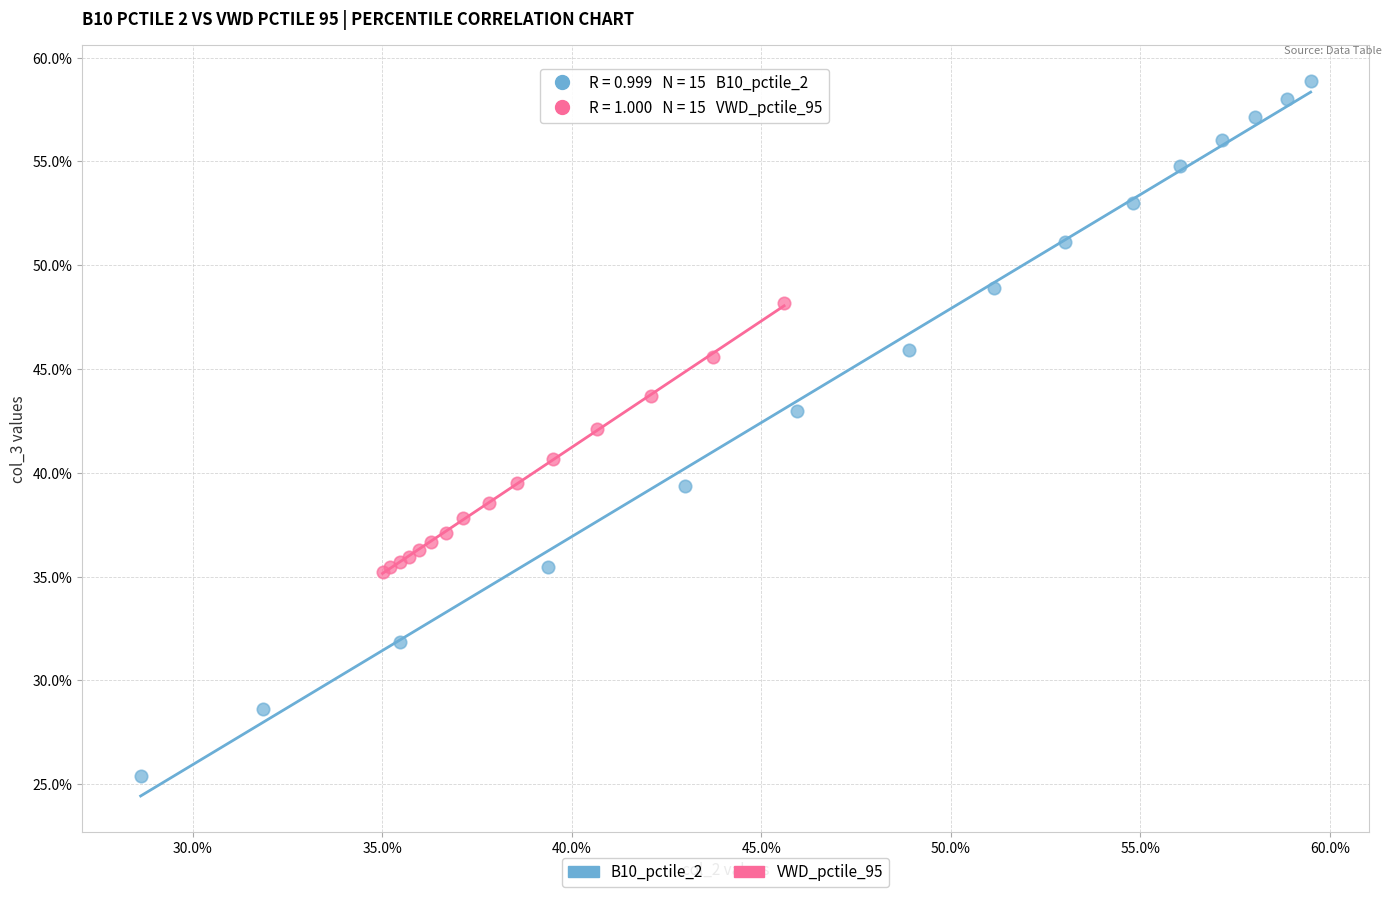

Which series has the largest Y range (max minus min)?

B10_pctile_2